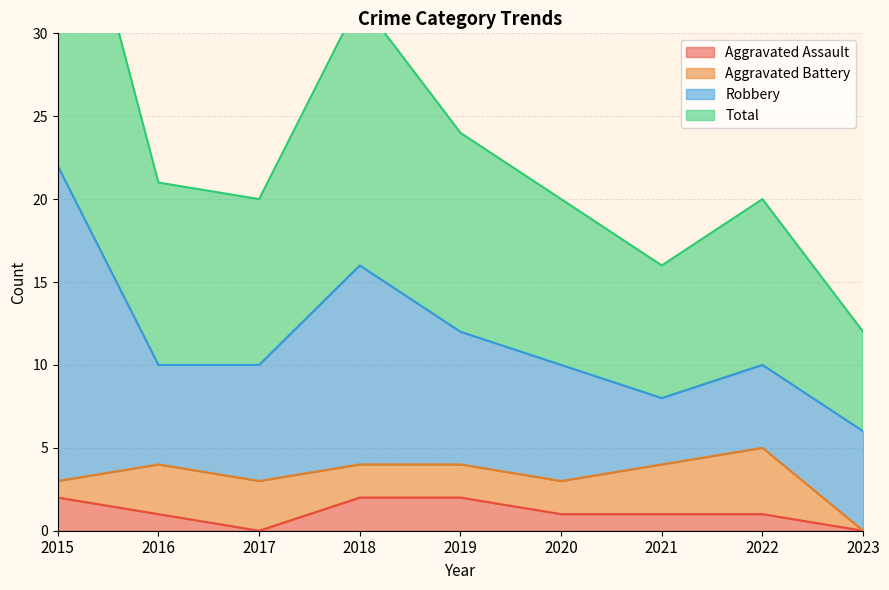

How many data points does each series have?

9